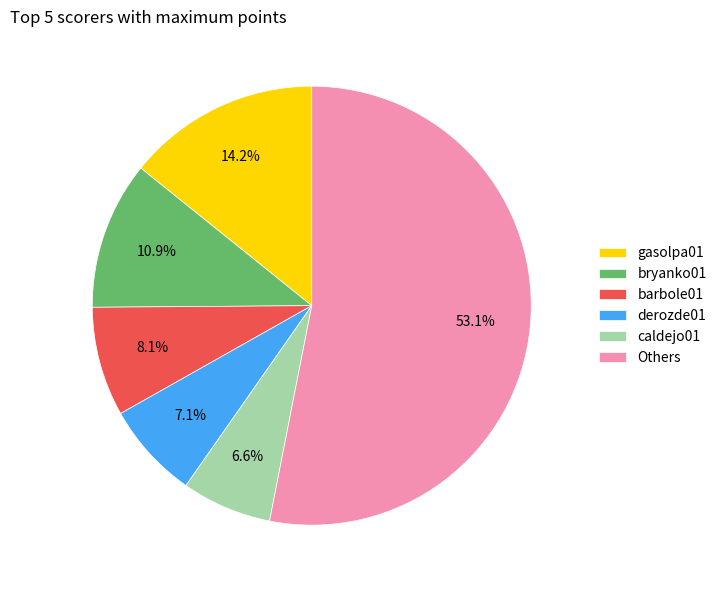

How many segments does this pie chart have?

6